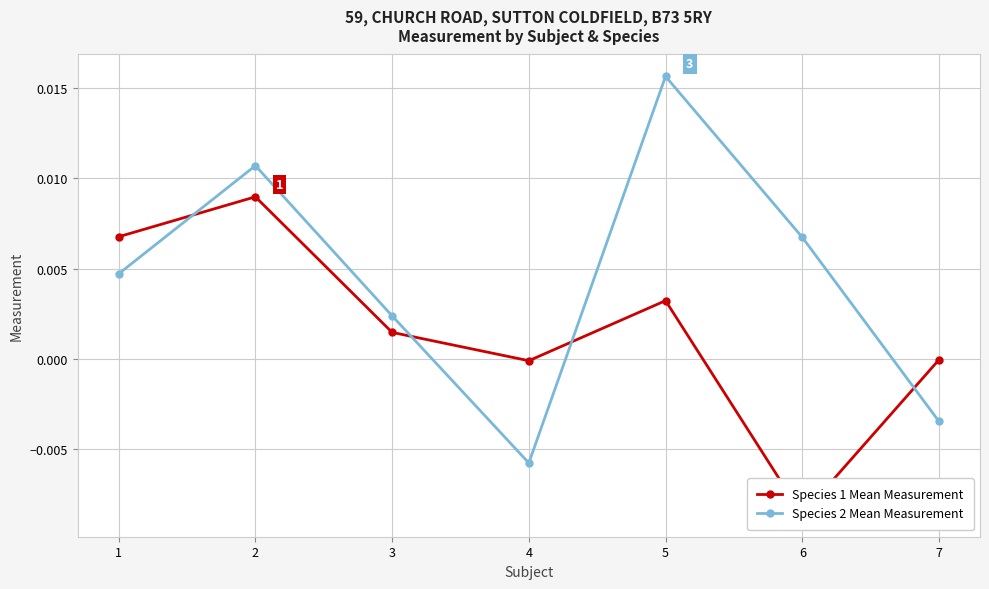

How many negative values does the Species 2 Mean Measurement series have?

2